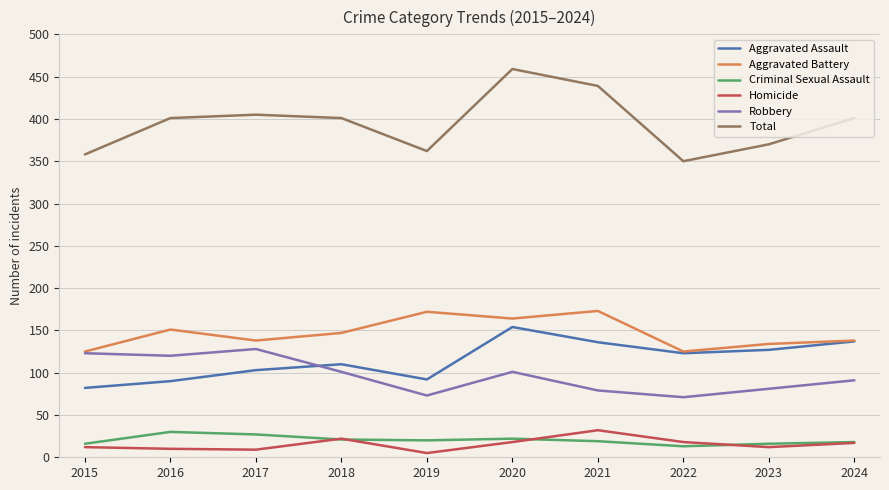

What is the difference between the maximum and minimum values in the Total series?

109